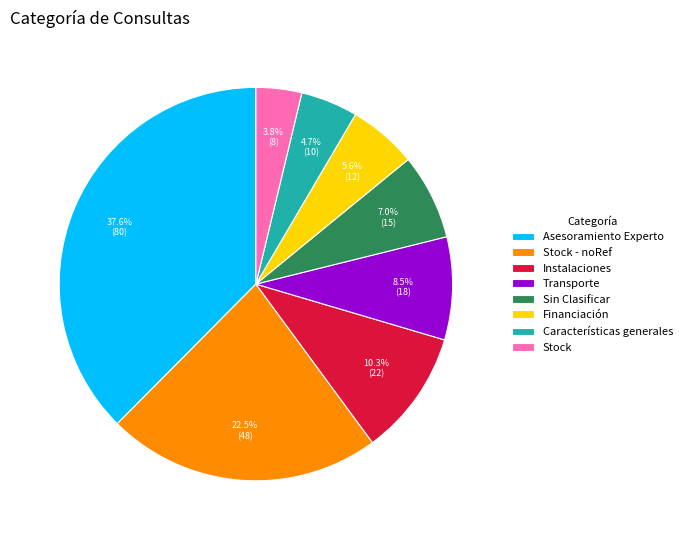

To the nearest percent, what is the combined percentage of Financiación and Stock - noRef?

28%